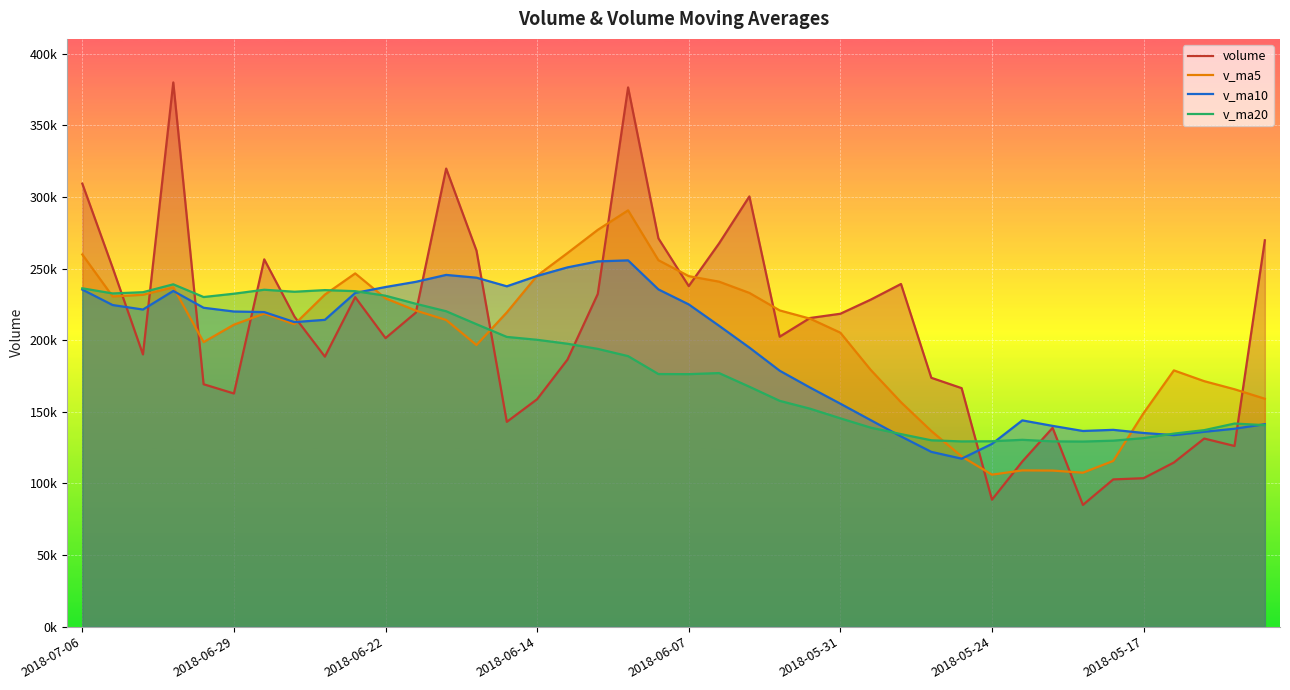

What is the difference between the maximum and minimum values in the v_ma10 series?

138445.5